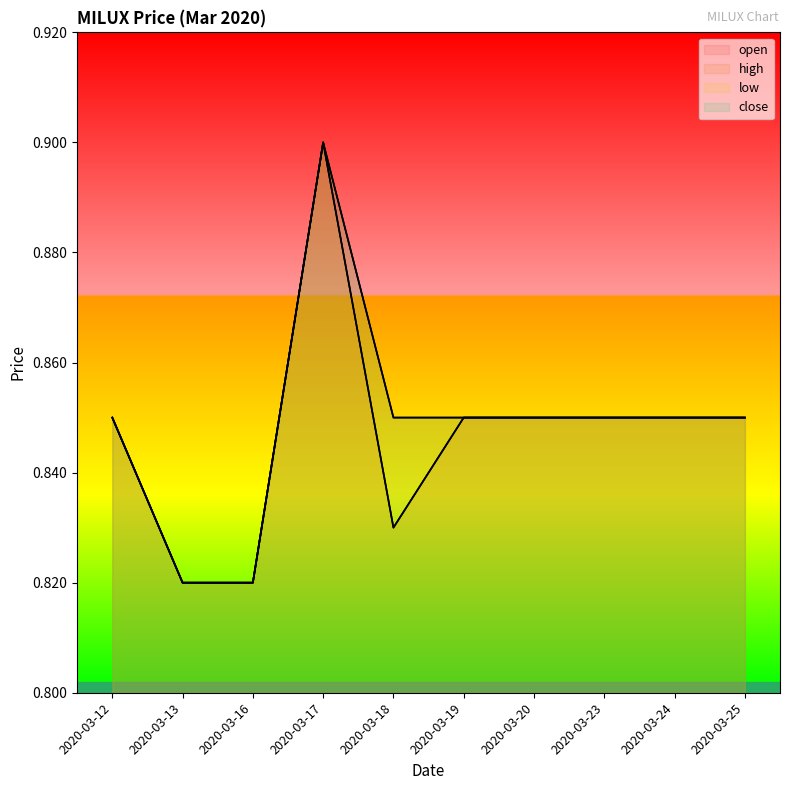

Which series has the largest range (max minus min)?

open